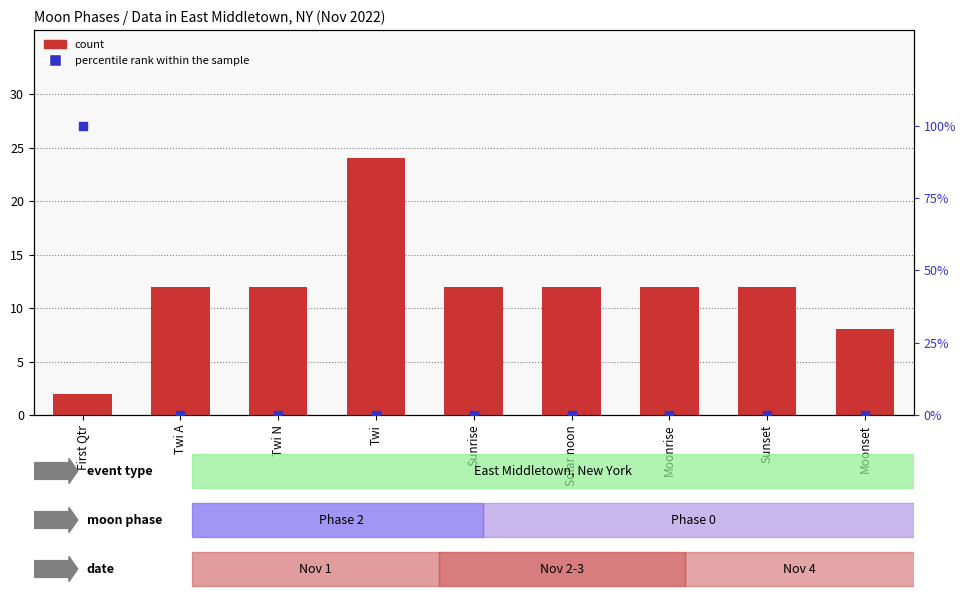

What are all the series names shown in the legend?

count, percentile rank within the sample